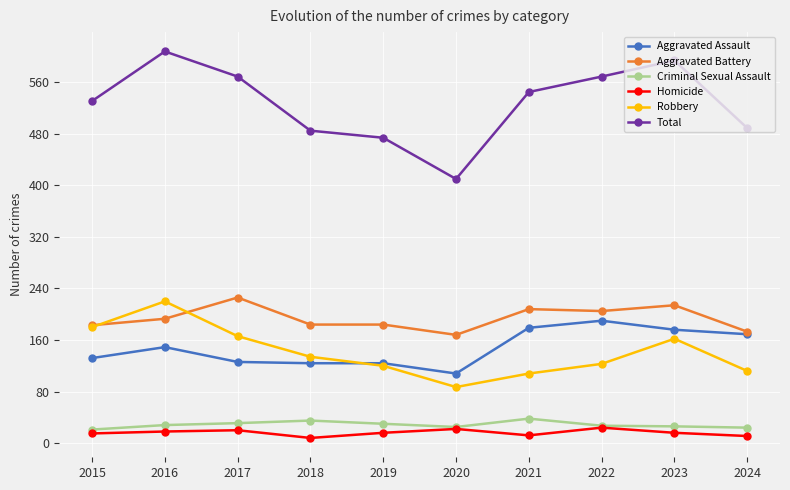

At which label does Total reach its peak?

2016